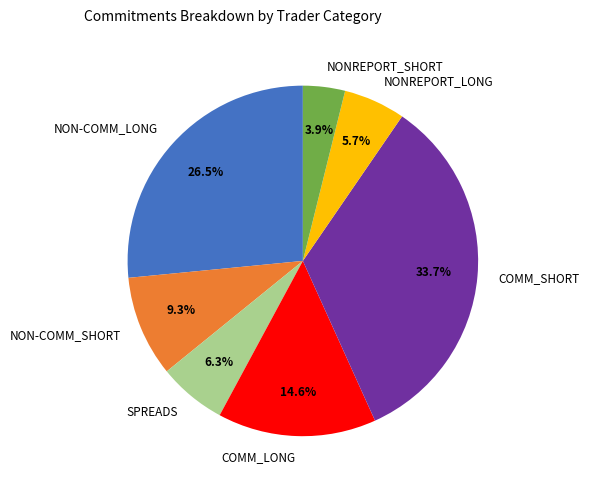

What percentage is NOT represented by SPREADS?

93.7%